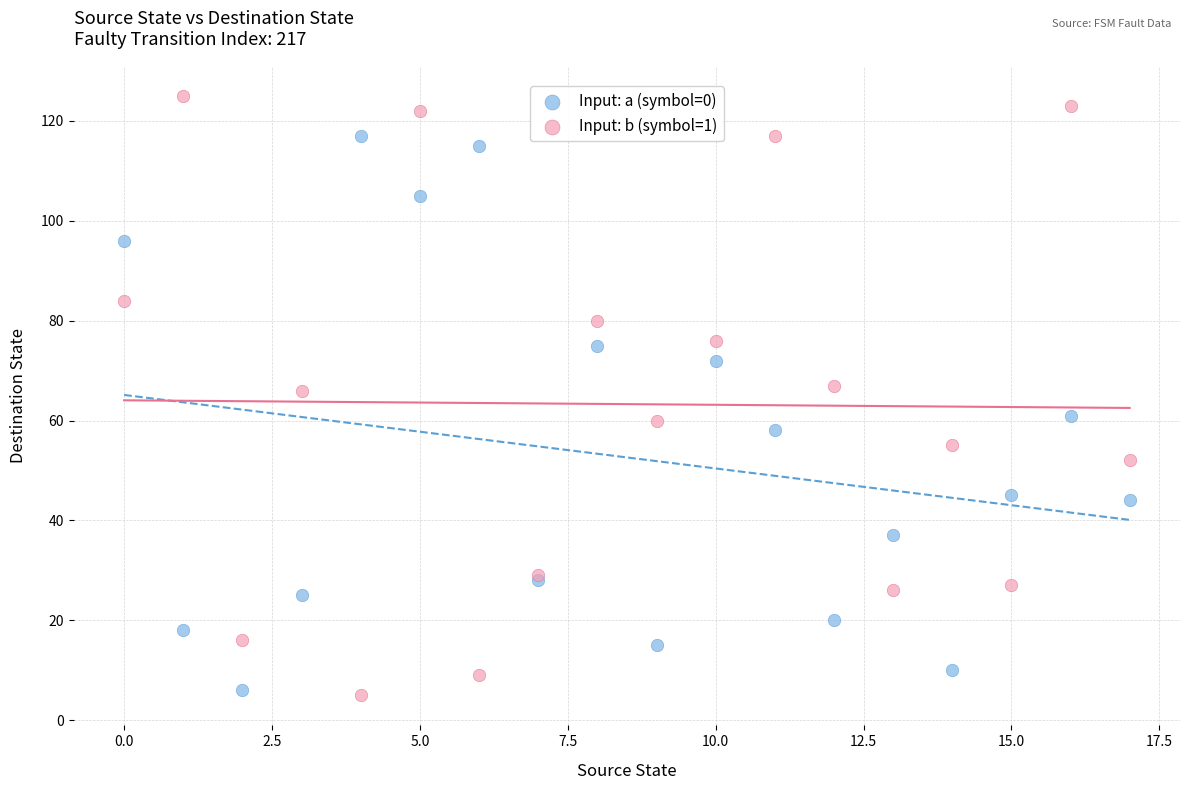

Which series has the widest spread of Y values?

Input: b (symbol=1)